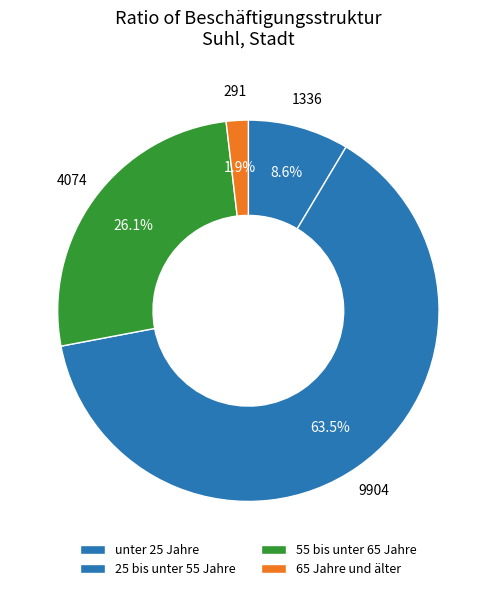

How many segments does this pie chart have?

4